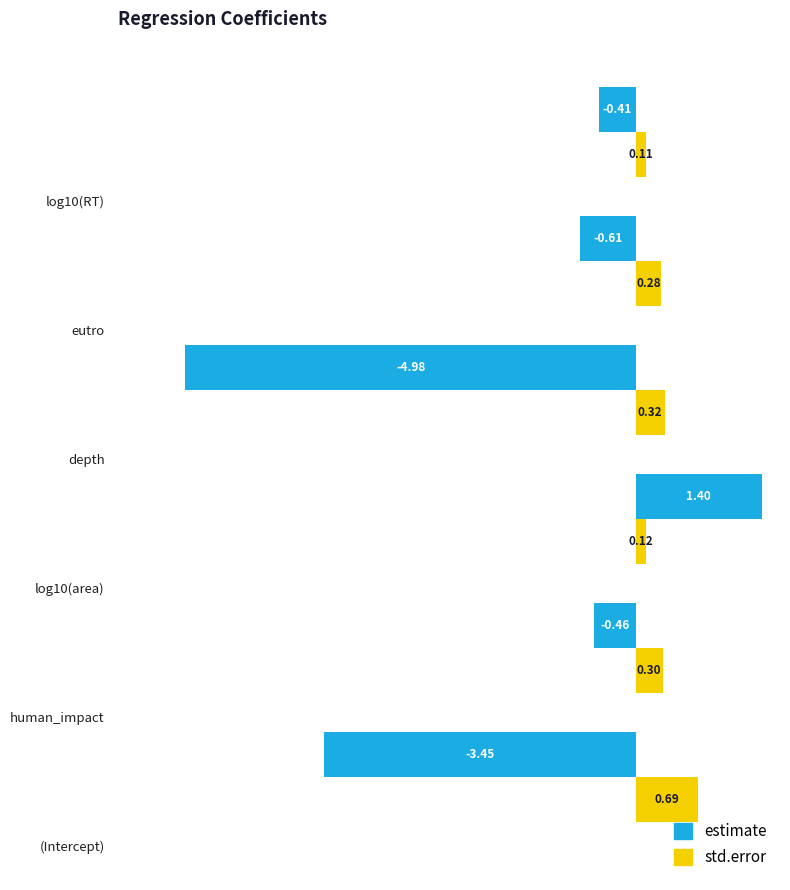

Which series has the widest spread of values?

estimate